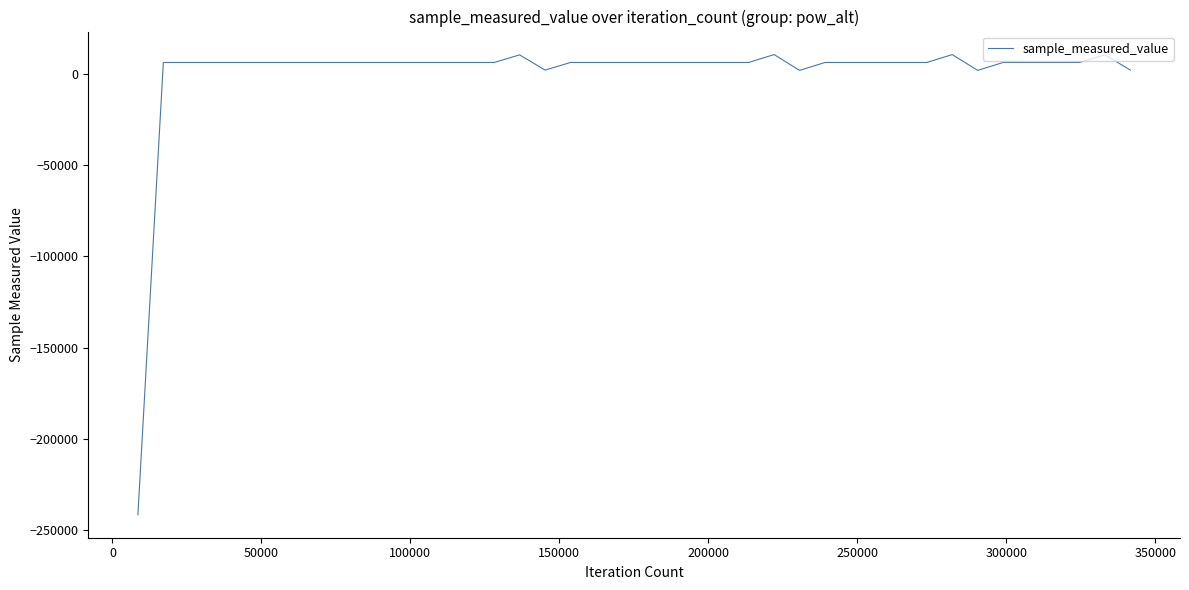

Is this an area chart (filled region under the line)?

No